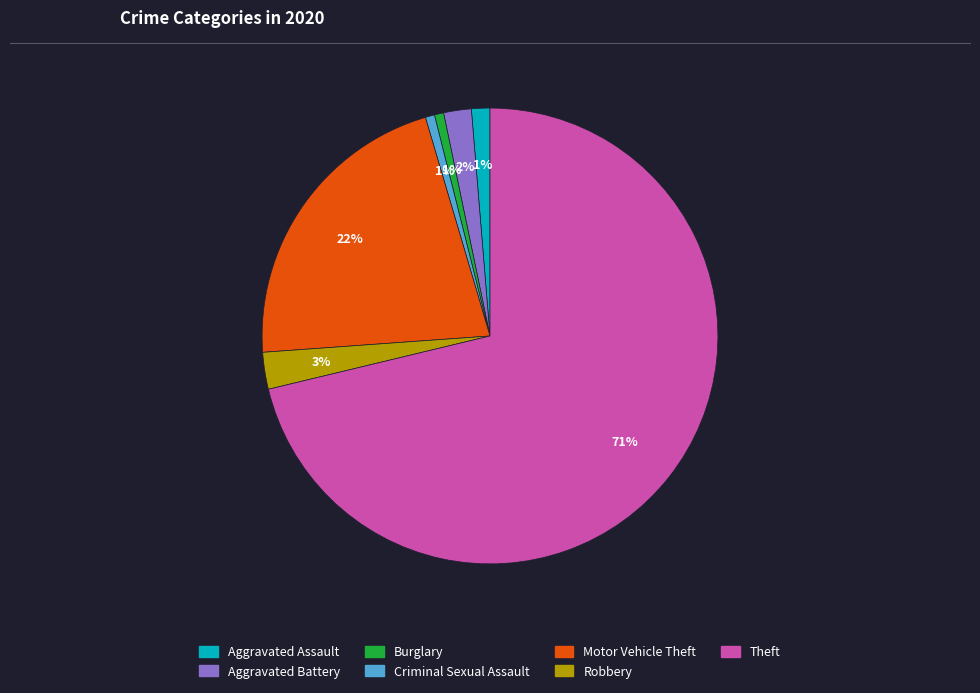

Which category accounts for the majority?

Theft